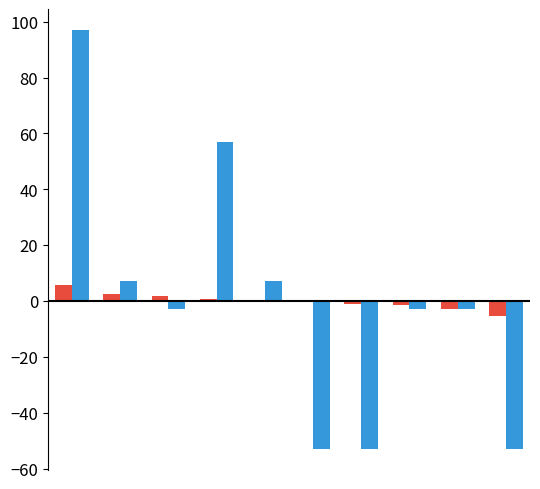

Does the chart contain stacked bars?

No